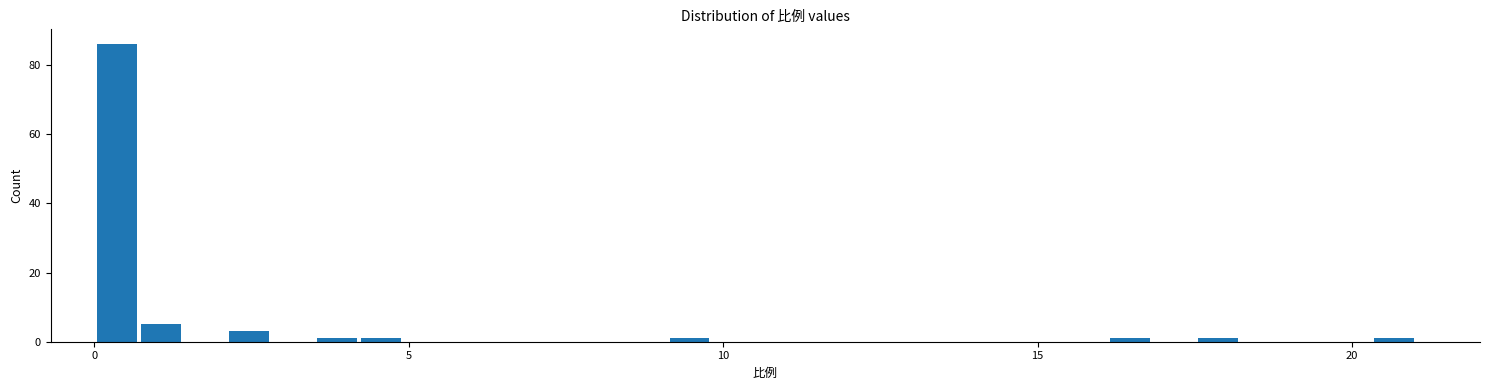

Around what value on the x-axis is the tallest bar? Give the approximate position of its centre, as read against the axis.

0.5